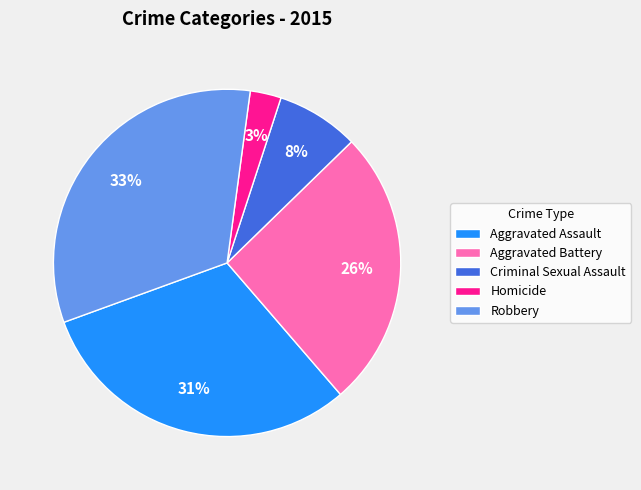

Is the sum of Homicide and Aggravated Battery greater than half?

No